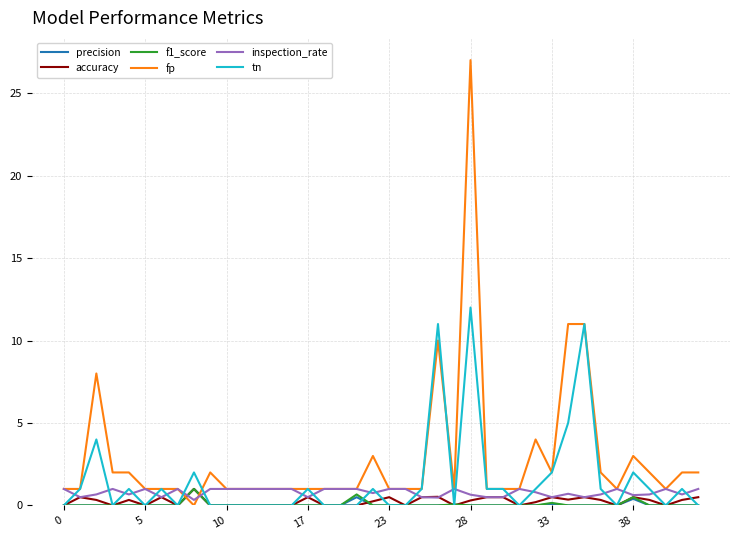

Which series has the largest range (max minus min)?

fp